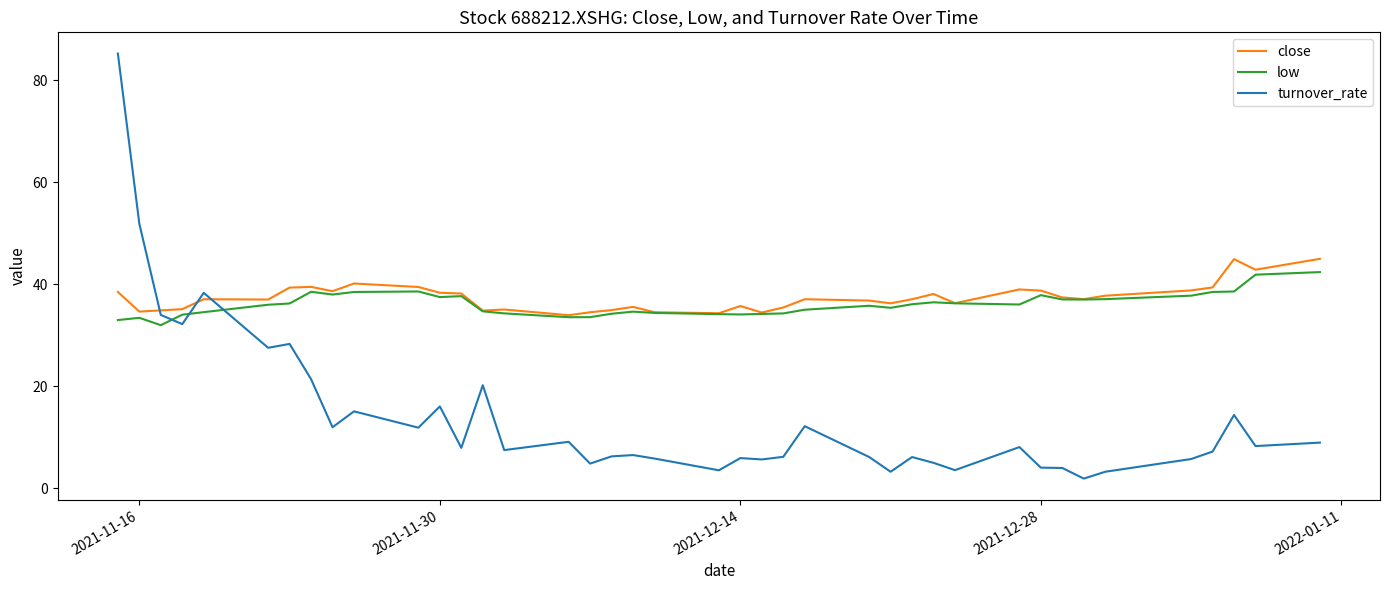

How many times do low and turnover_rate cross each other?

3